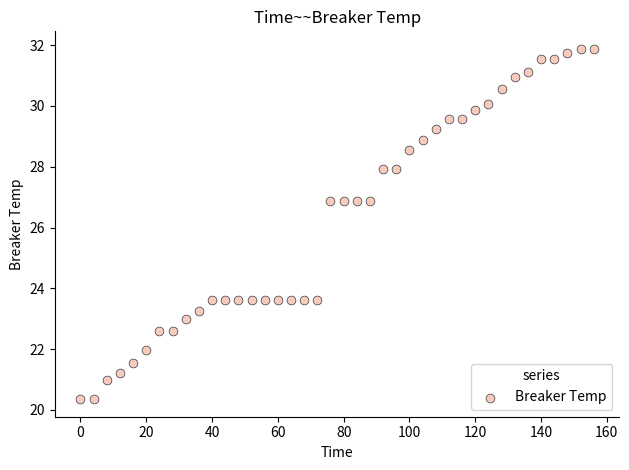

What is the range of X values (max minus min)?

156.0